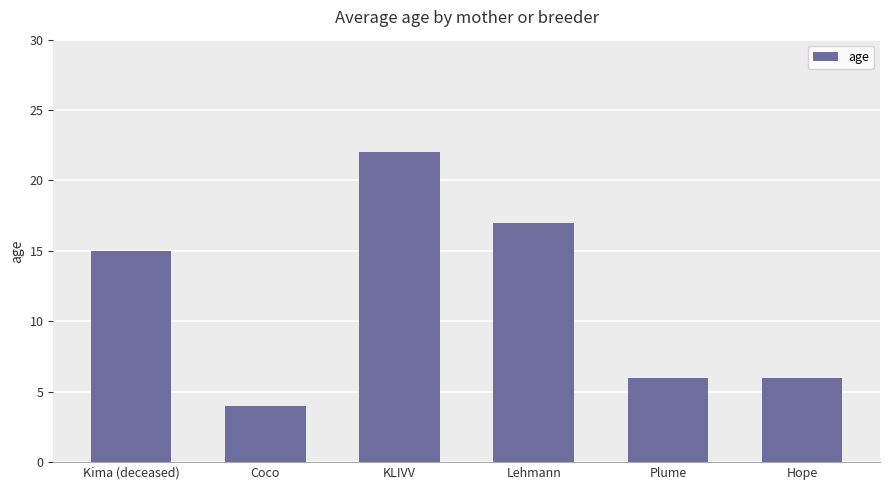

How many bars are there in total?

6